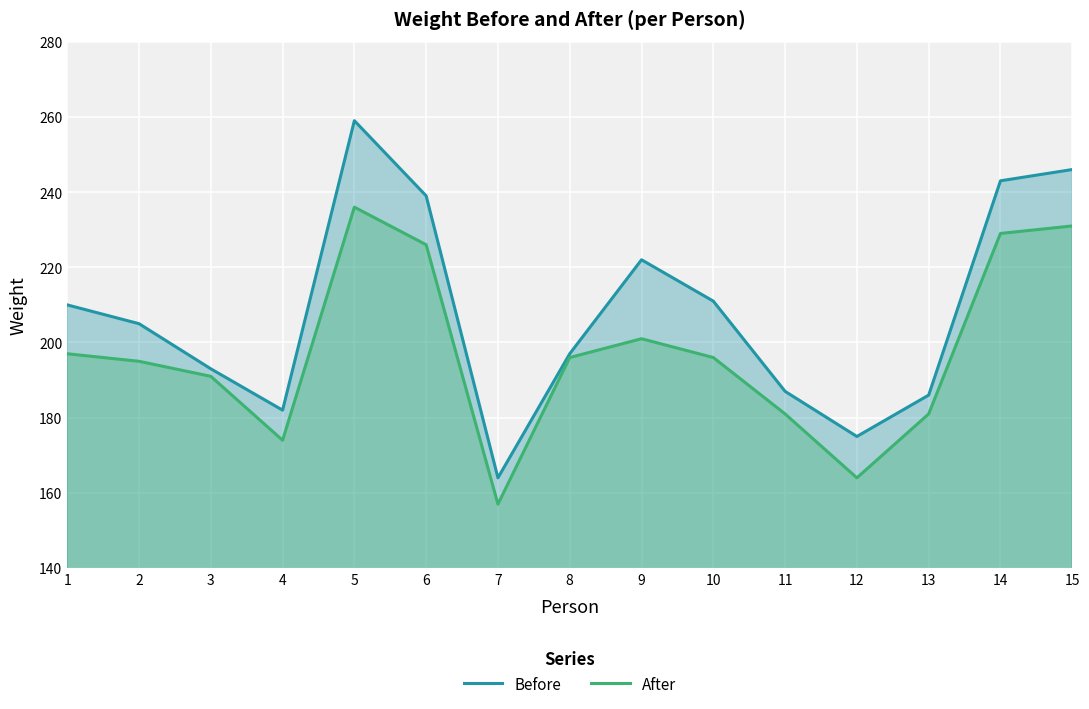

What is the sum of all After values?

2955